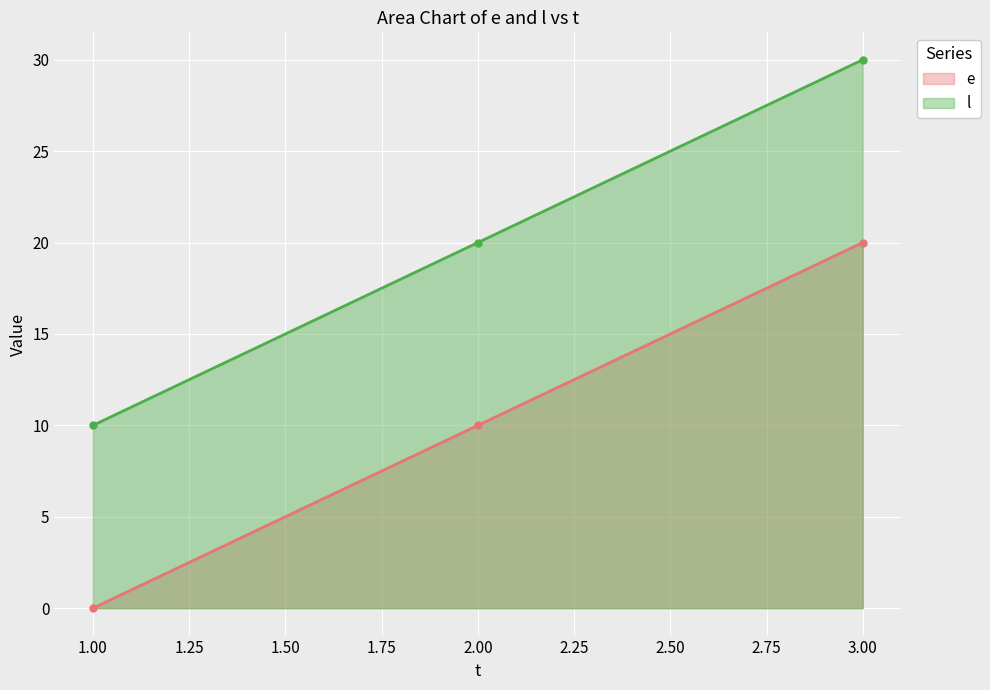

Reading left to right, list all the values displayed in this chart.

e: 0	10	20
l: 10	20	30